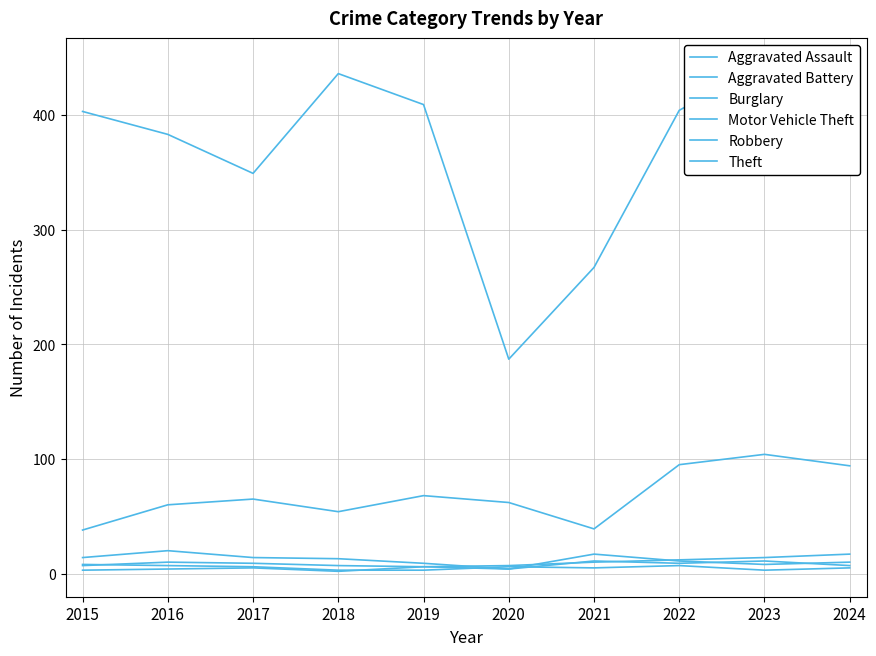

The value of Aggravated Battery at 2020 is 7. True or false?

False